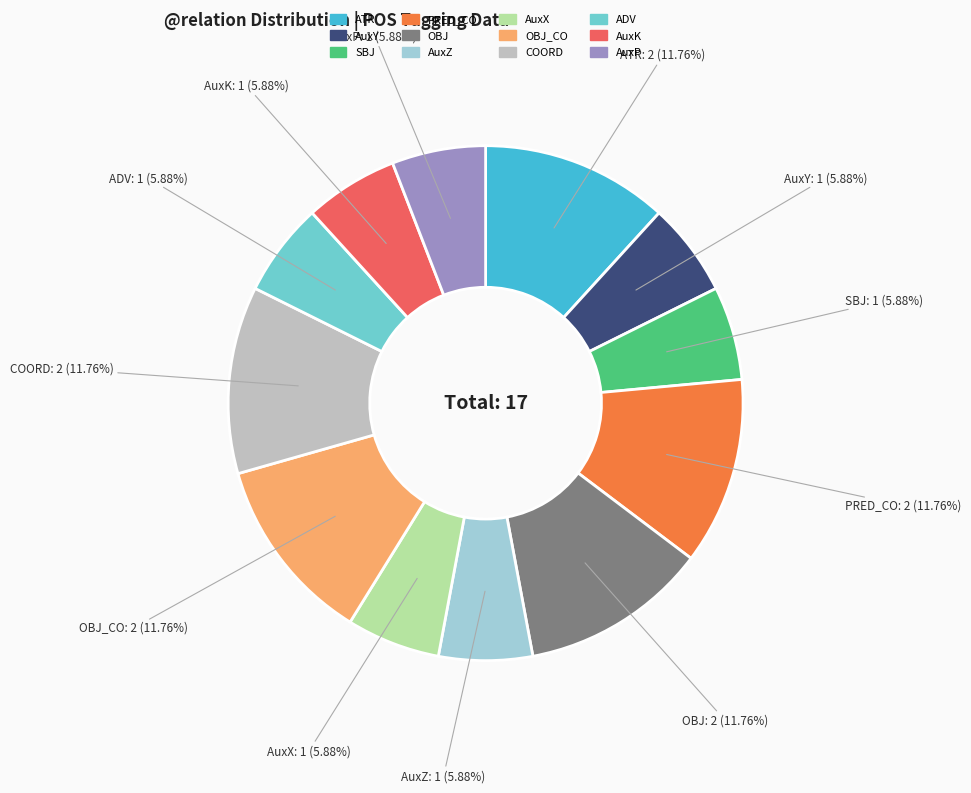

Is there a majority slice in this chart?

No